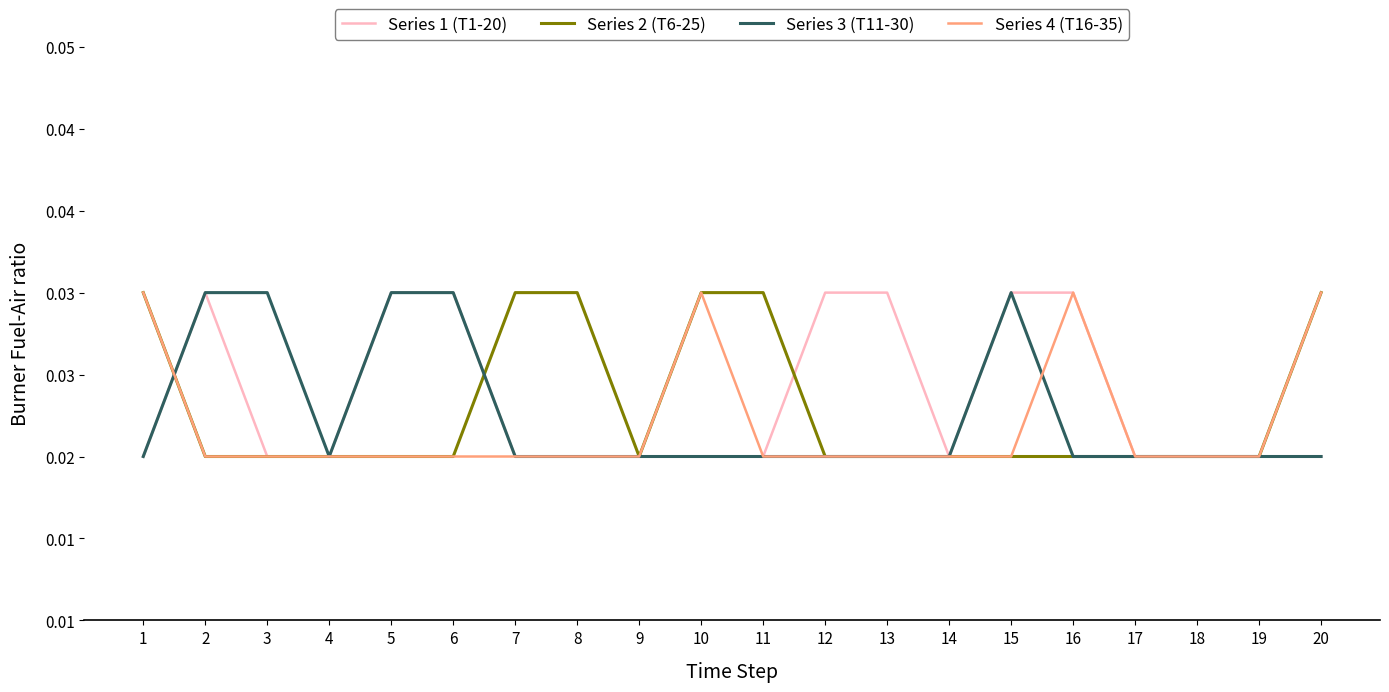

Between which two adjacent categories do Series 2 (T6-25) and Series 3 (T11-30) first intersect?

1 and 2